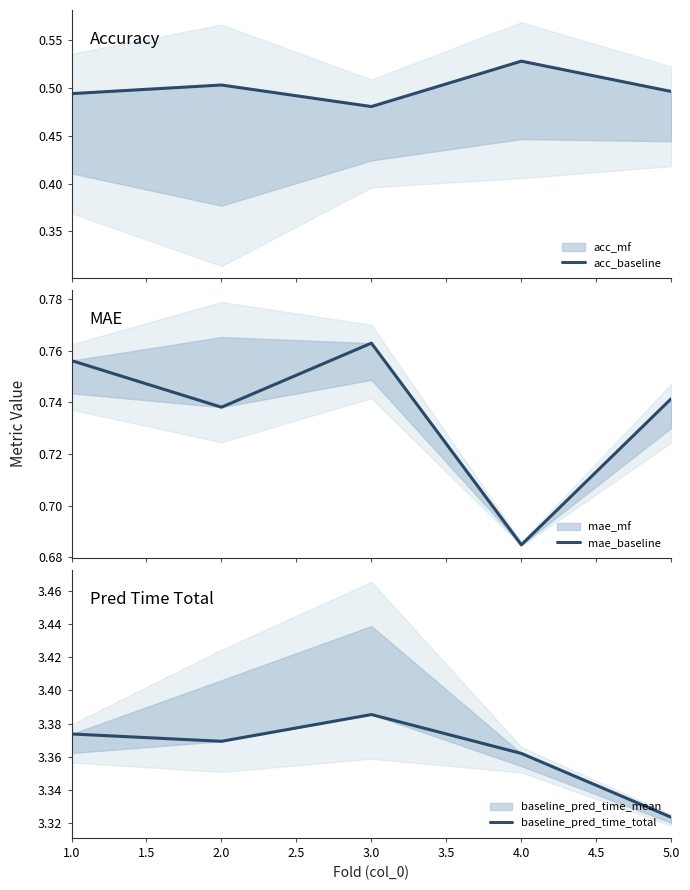

True or false: baseline_pred_time_total has more than 1 points higher than both neighbors.

False